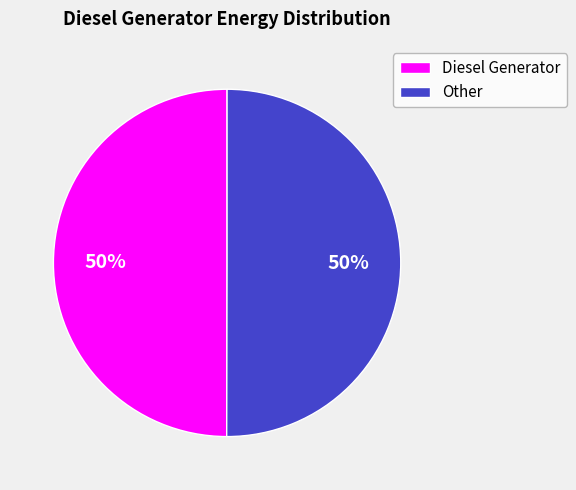

To the nearest percent, what is the difference between the largest and smallest slice percentages?

0%